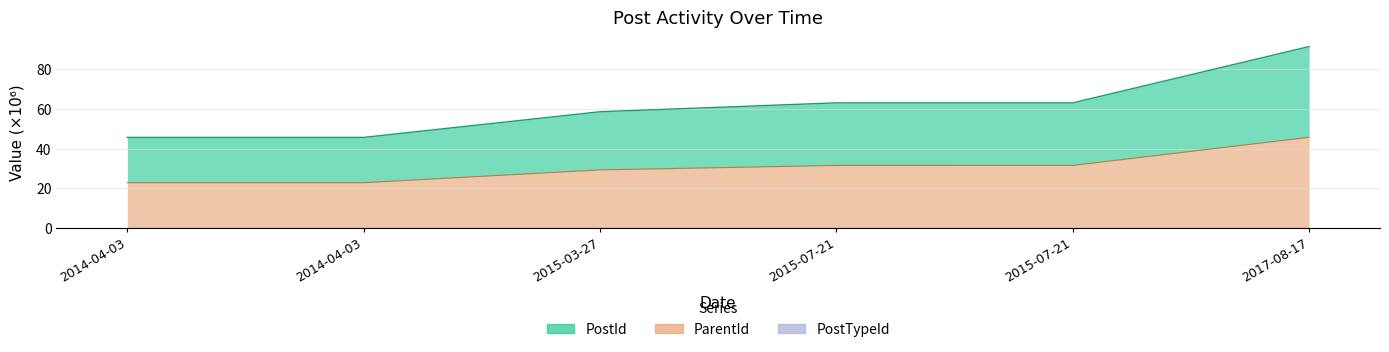

What position from the left is 2015-07-21 13:42:36?

5